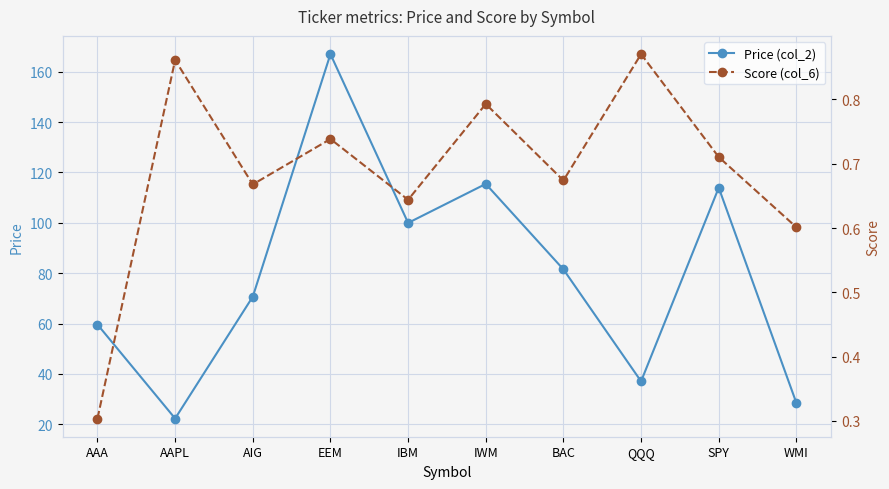

Reading left to right, list all the values displayed in this chart.

Price (col_2): 59.6	22.3	70.7	167.0	100.0	115.5	81.5	37.1	114.0	28.5
Score (col_6): 0.3	0.9	0.7	0.7	0.6	0.8	0.7	0.9	0.7	0.6